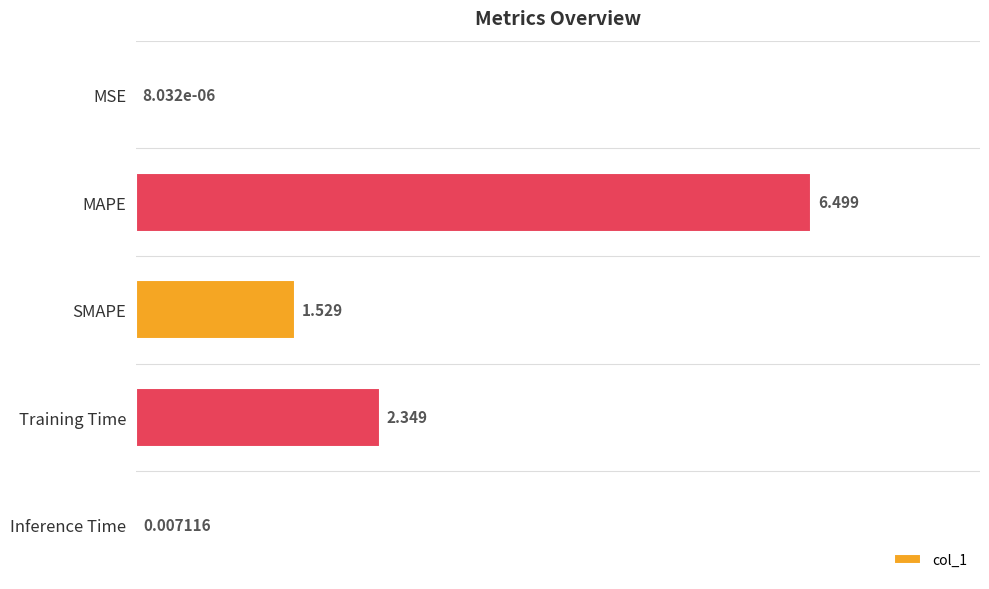

At which category does the chart reach its peak across all series?

MAPE